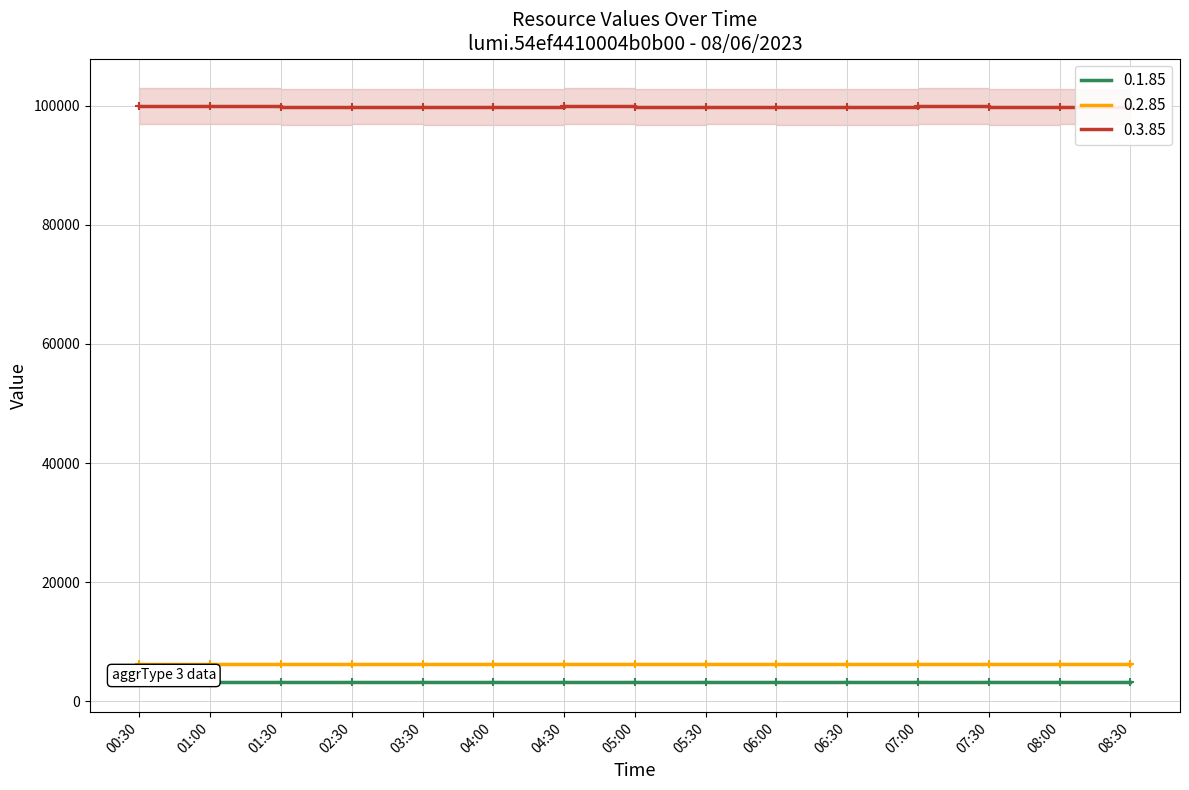

How many values in the 0.1.85 series are below 3281?

4